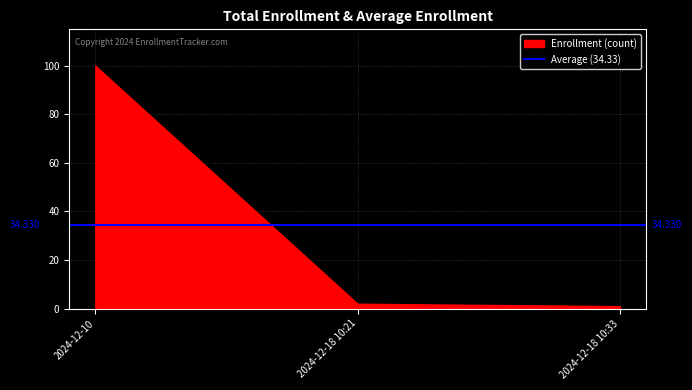

Rank the categories by value from lowest to highest.

2024-12-18 10:33, 2024-12-18 10:21, 2024-12-10